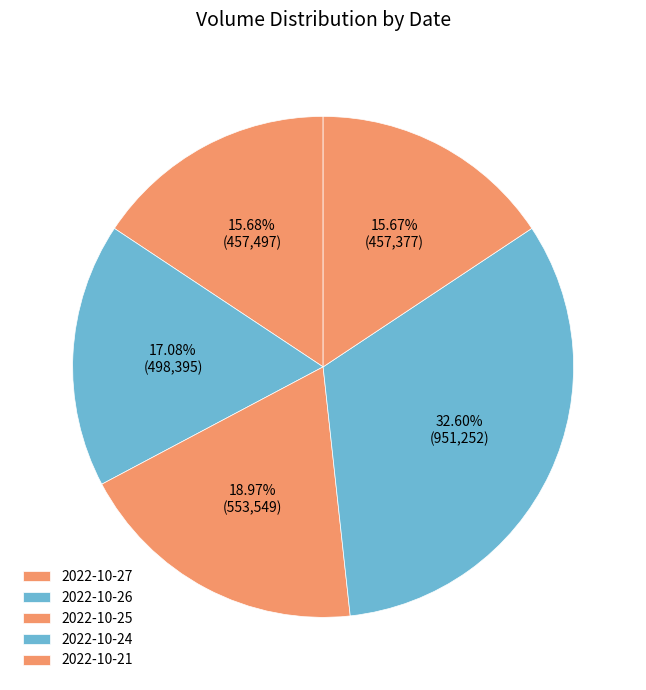

Is 2022-10-26 the majority of the pie?

No